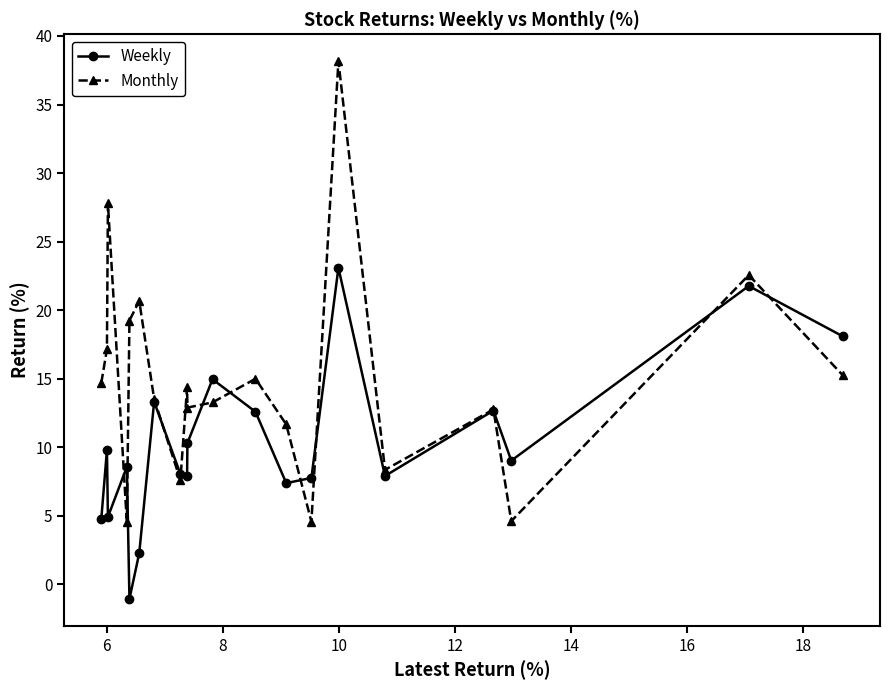

What is the highest value of the Monthly series?

38.2